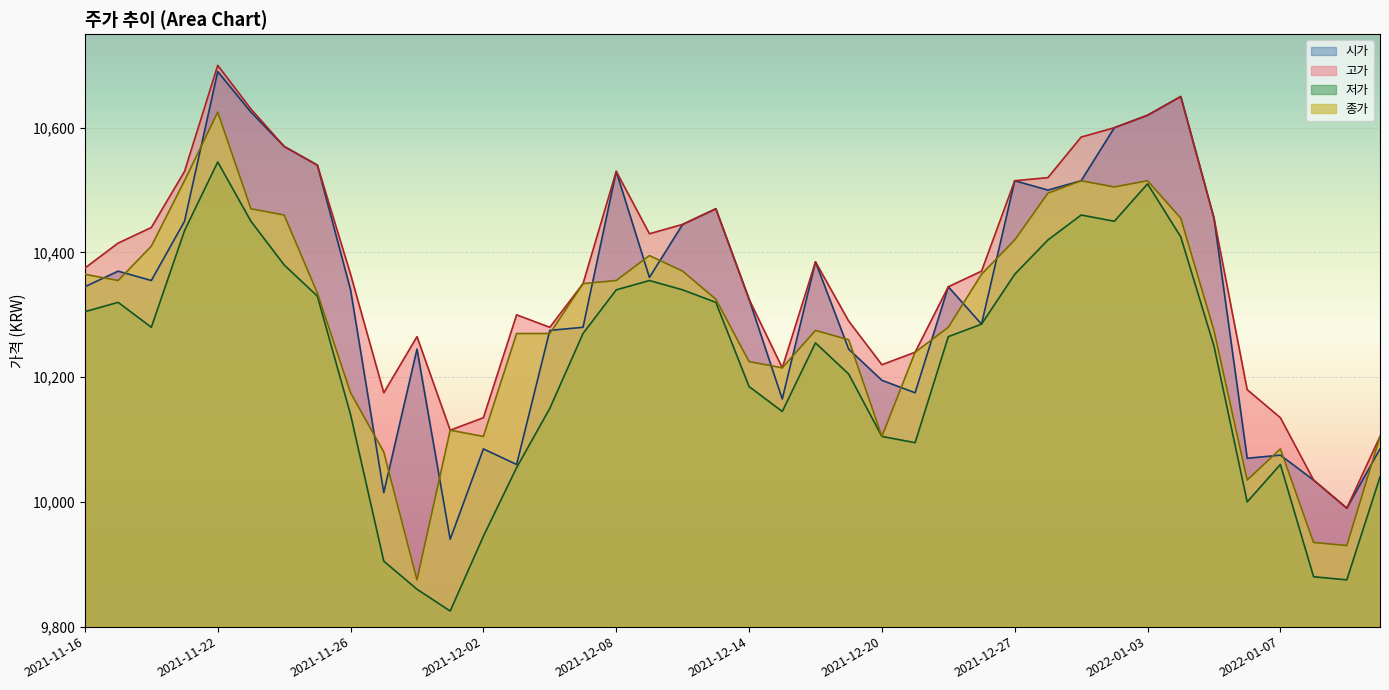

List the labels in order of 저가 value, smallest first.

2021-12-01, 2021-11-30, 2022-01-11, 2022-01-10, 2021-11-29, 2021-12-02, 2022-01-06, 2022-01-12, 2021-12-03, 2022-01-07, 2021-12-21, 2021-12-20, 2021-11-26, 2021-12-15, 2021-12-06, 2021-12-14, 2021-12-17, 2022-01-05, 2021-12-16, 2021-12-22, 2021-12-07, 2021-11-18, 2021-12-23, 2021-11-16, 2021-11-17, 2021-12-13, 2021-11-25, 2021-12-08, 2021-12-10, 2021-12-09, 2021-12-27, 2021-11-24, 2021-12-28, 2022-01-04, 2021-11-19, 2021-11-23, 2021-12-30, 2021-12-29, 2022-01-03, 2021-11-22